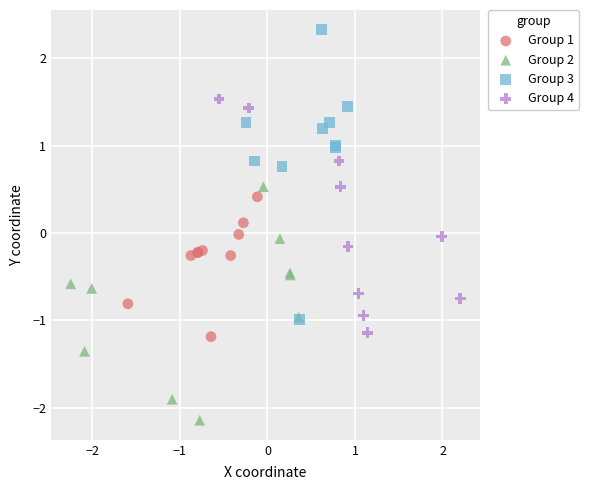

What are all the series names shown in the legend?

Group 1, Group 2, Group 3, Group 4